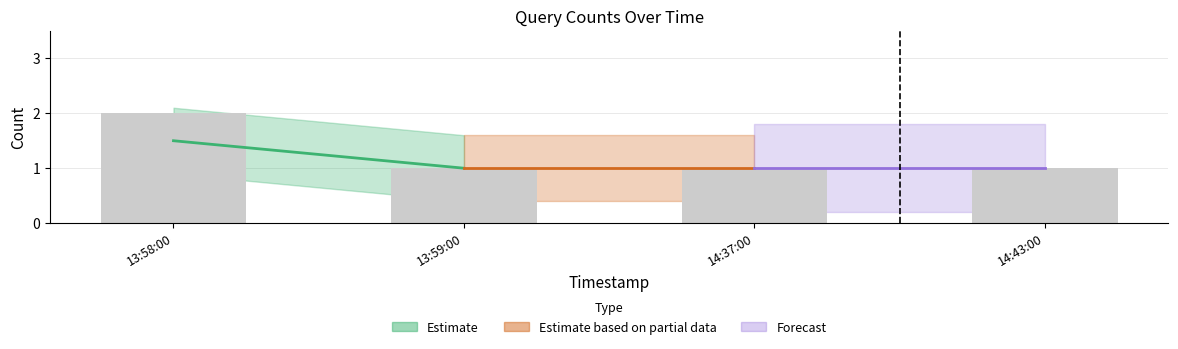

Is it true that the value at 14:37:00 is 1?

True